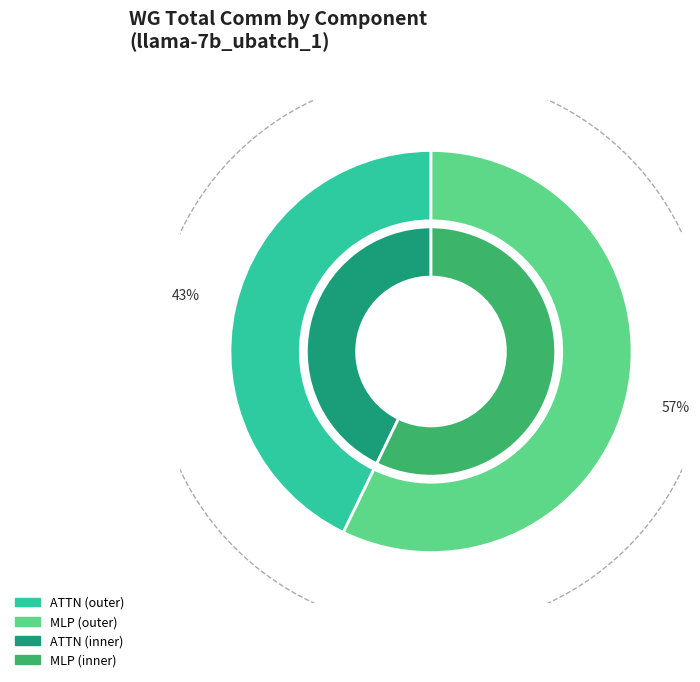

True or false: MLP accounts for 57% of the total.

True